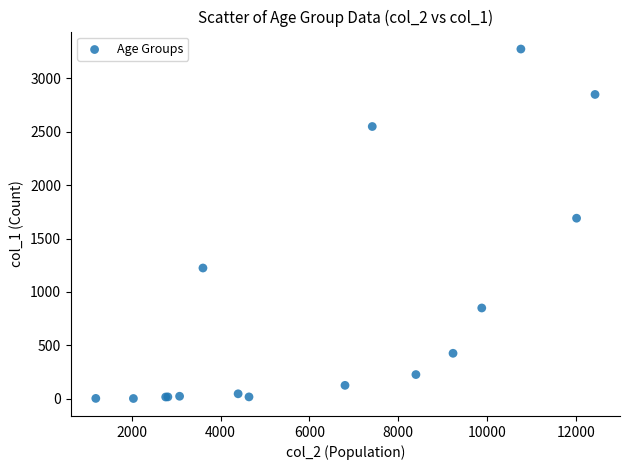

What Y value in the scatter plot is closest to 1638?

1690